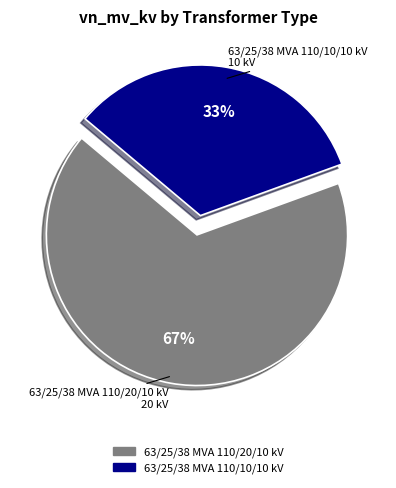

Is the sum of 63/25/38 MVA 110/10/10 kV and 63/25/38 MVA 110/20/10 kV greater than half?

Yes